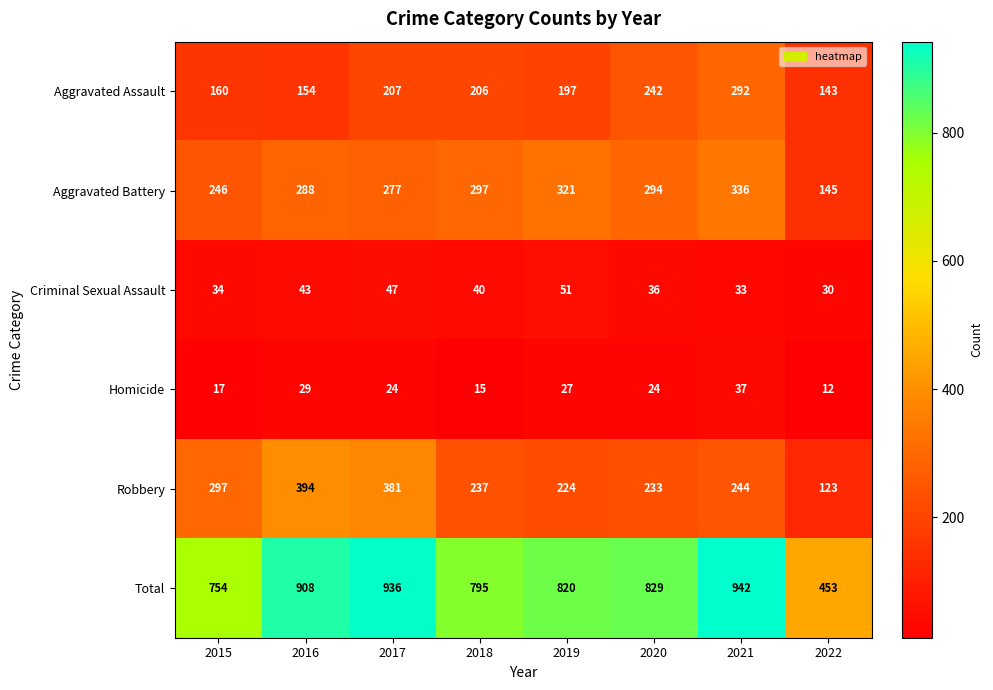

Which series has the largest total across all categories?

Total